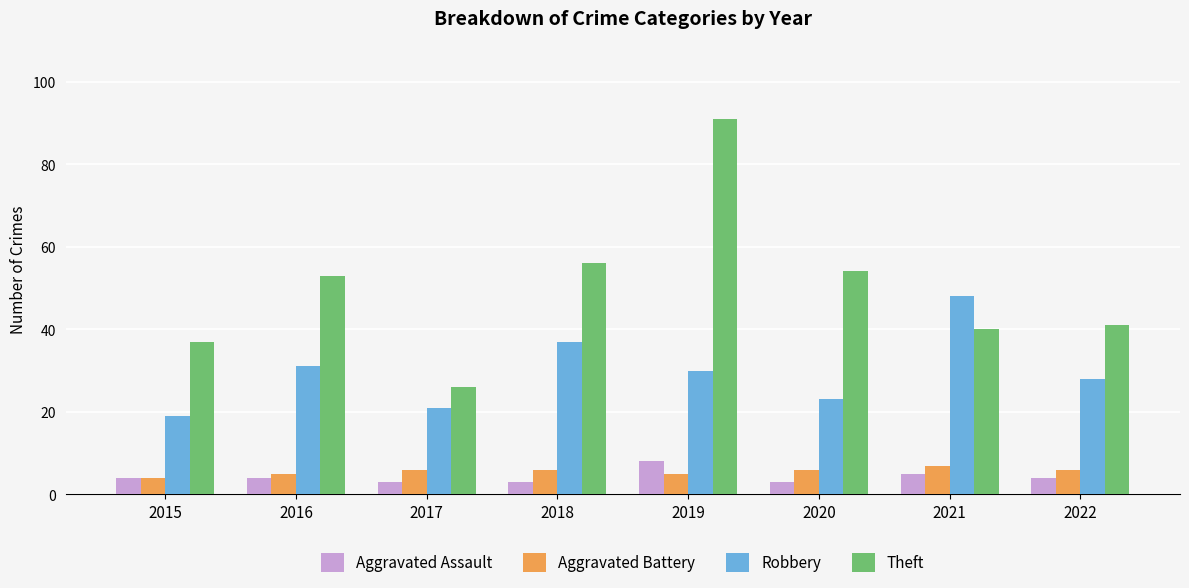

The Theft series shows 53 at 2016. True or false?

True